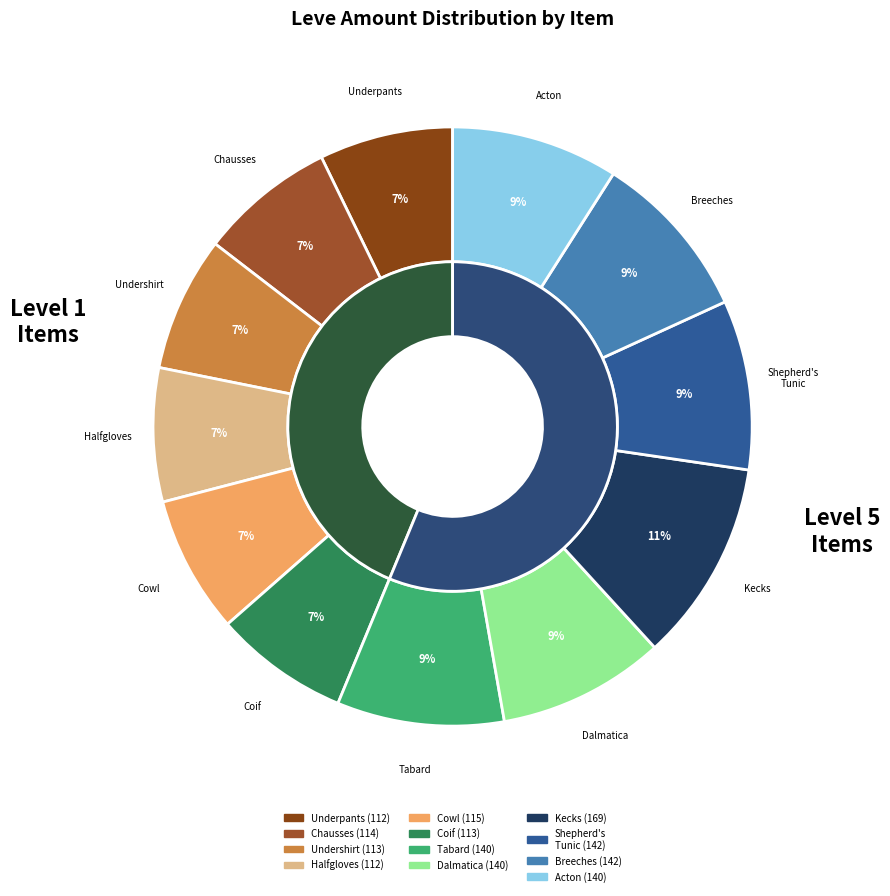

Between Hempen Cowl and Hempen Kecks, which is larger?

Hempen Kecks